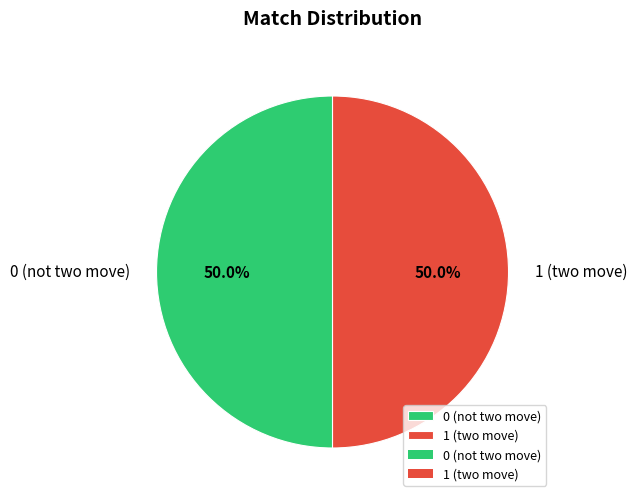

What is the ratio of the value at 1 (two move) to the value at 0 (not two move)?

1.0